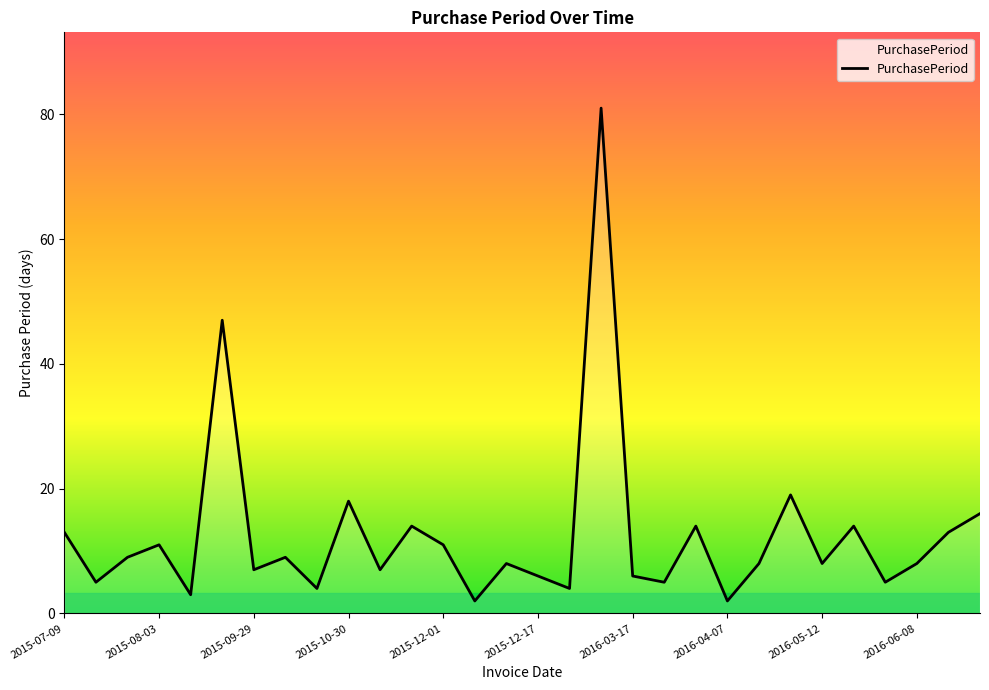

What is the greatest value displayed?

81